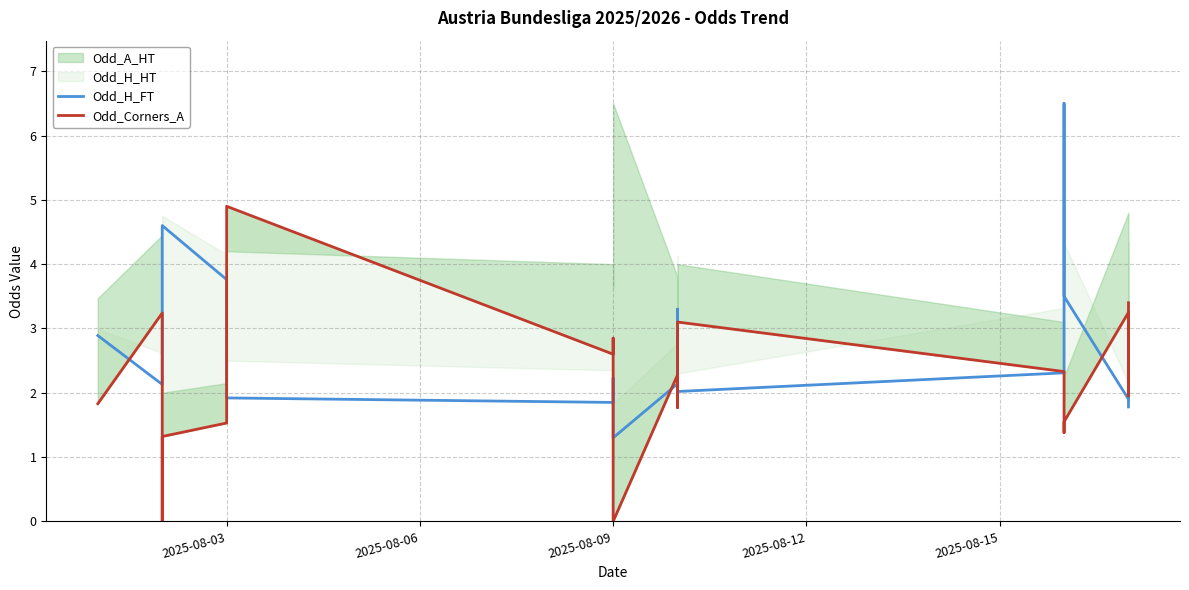

Does the chart have visible grid lines?

Yes